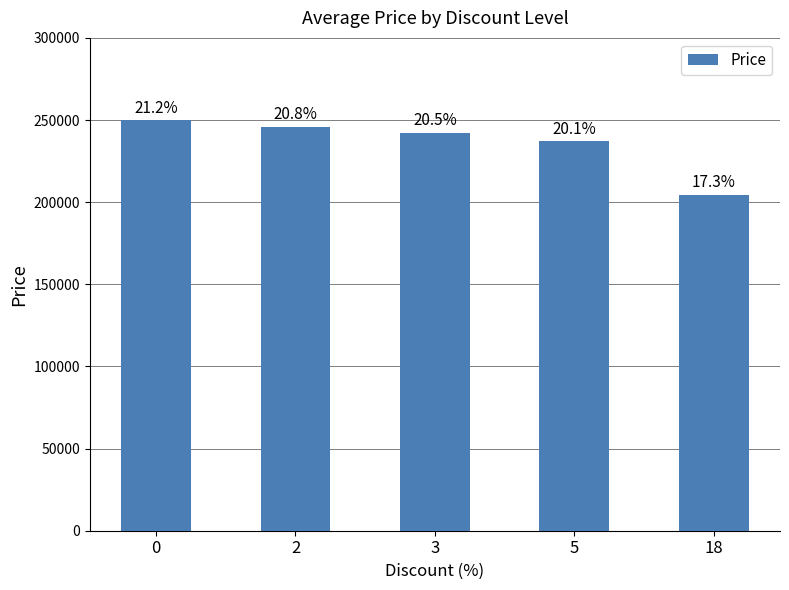

Is it true that the value at 18 is 204500?

True